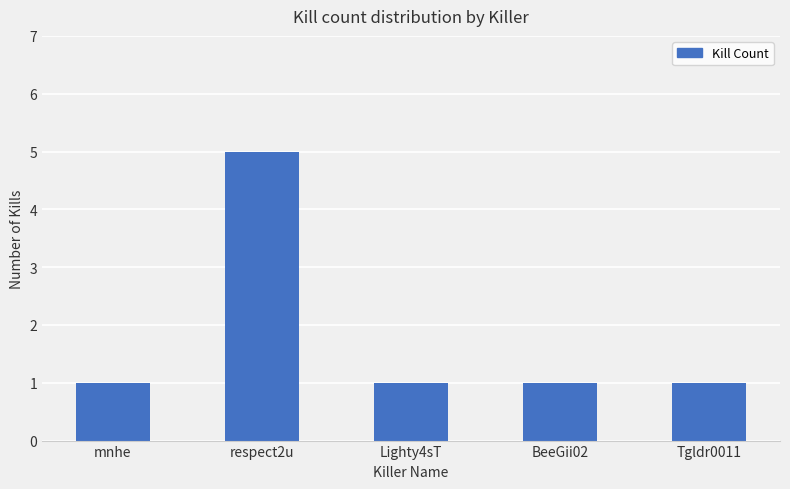

How many values are between 1 and 2?

4